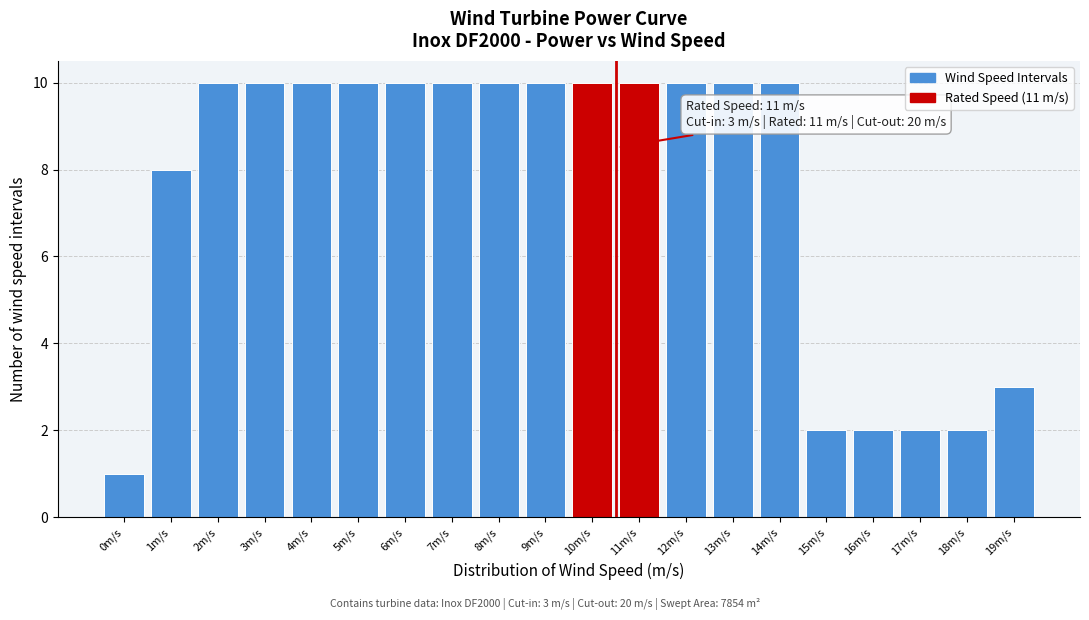

Reading right to left, transcribe all the data shown in this chart.

3	2	2	2	2	10	10	10	10	10	10	10	10	10	10	10	10	10	8	1